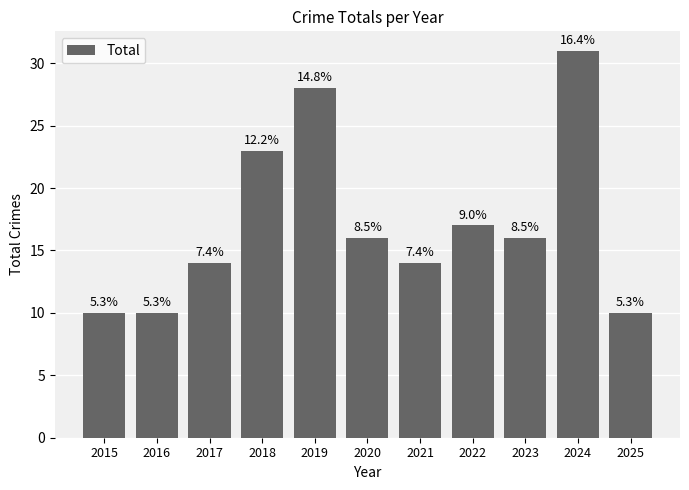

Rank the categories by value from lowest to highest.

2015, 2016, 2025, 2017, 2021, 2020, 2023, 2022, 2018, 2019, 2024